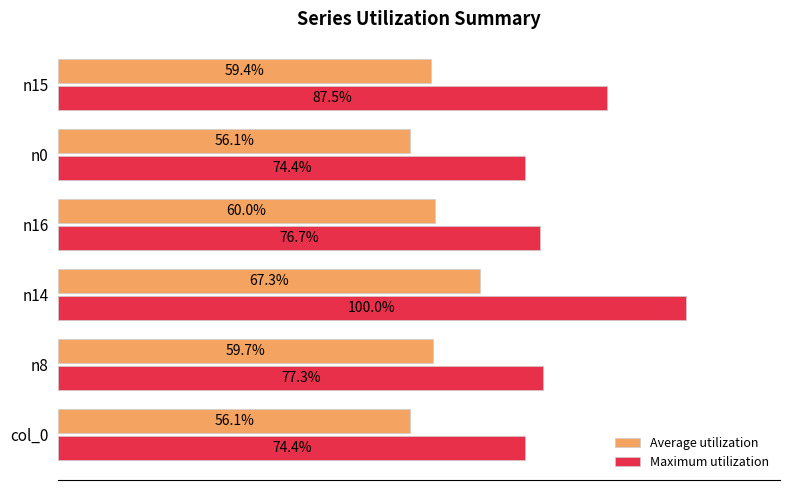

Which series has the largest range (max minus min)?

Maximum utilization